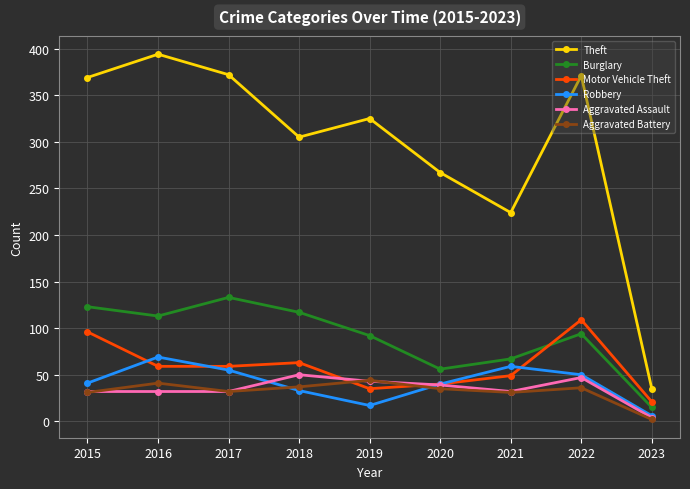

How many interior local peaks does the Burglary series have?

2